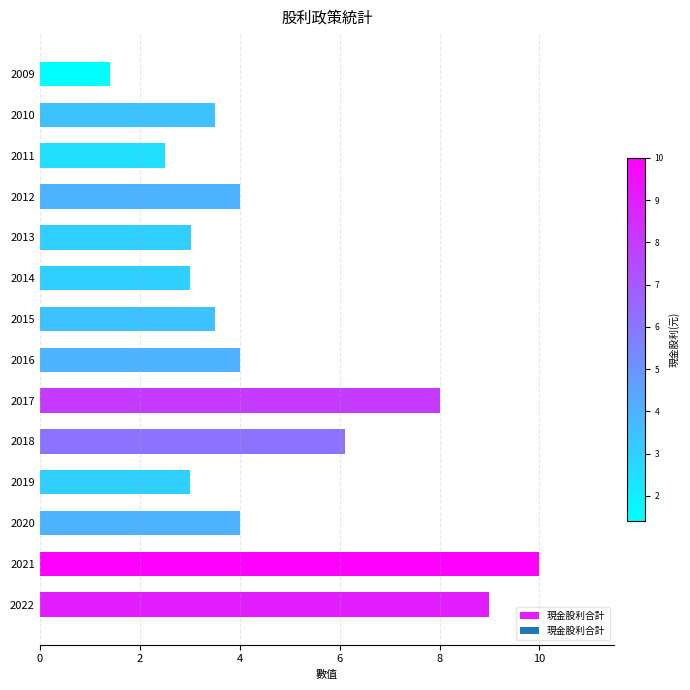

What is the sum of all values?

65.1